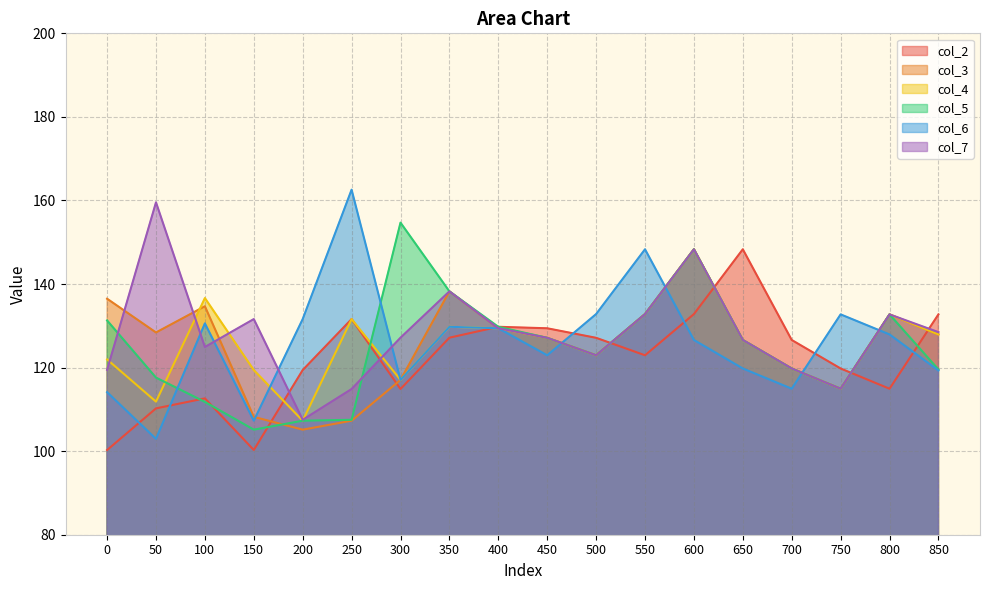

The value of col_3 at 850 is 127.9. True or false?

True